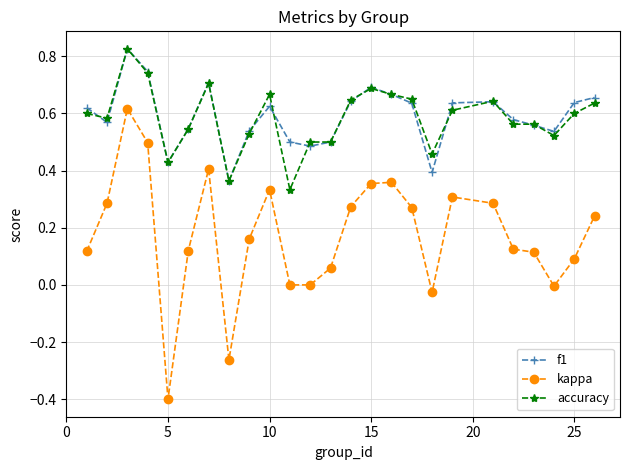

Which series has the largest range (max minus min)?

kappa